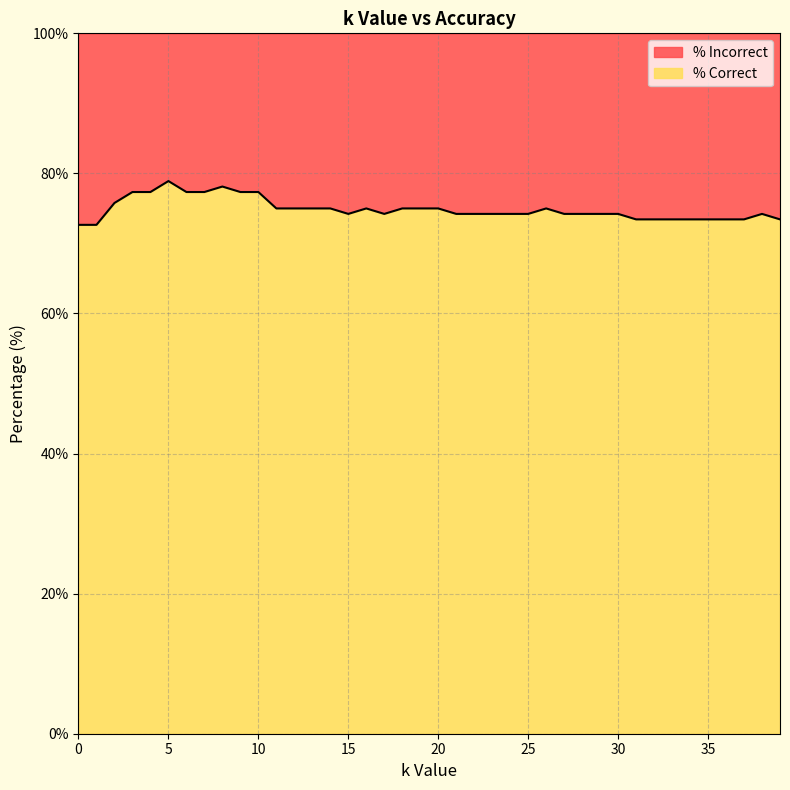

Reading left to right, what are all the values shown in this chart?

72.7	72.7	75.8	77.3	77.3	78.9	77.3	77.3	78.1	77.3	77.3	75.0	75.0	75.0	75.0	74.2	75.0	74.2	75.0	75.0	75.0	74.2	74.2	74.2	74.2	74.2	75.0	74.2	74.2	74.2	74.2	73.4	73.4	73.4	73.4	73.4	73.4	73.4	74.2	73.4